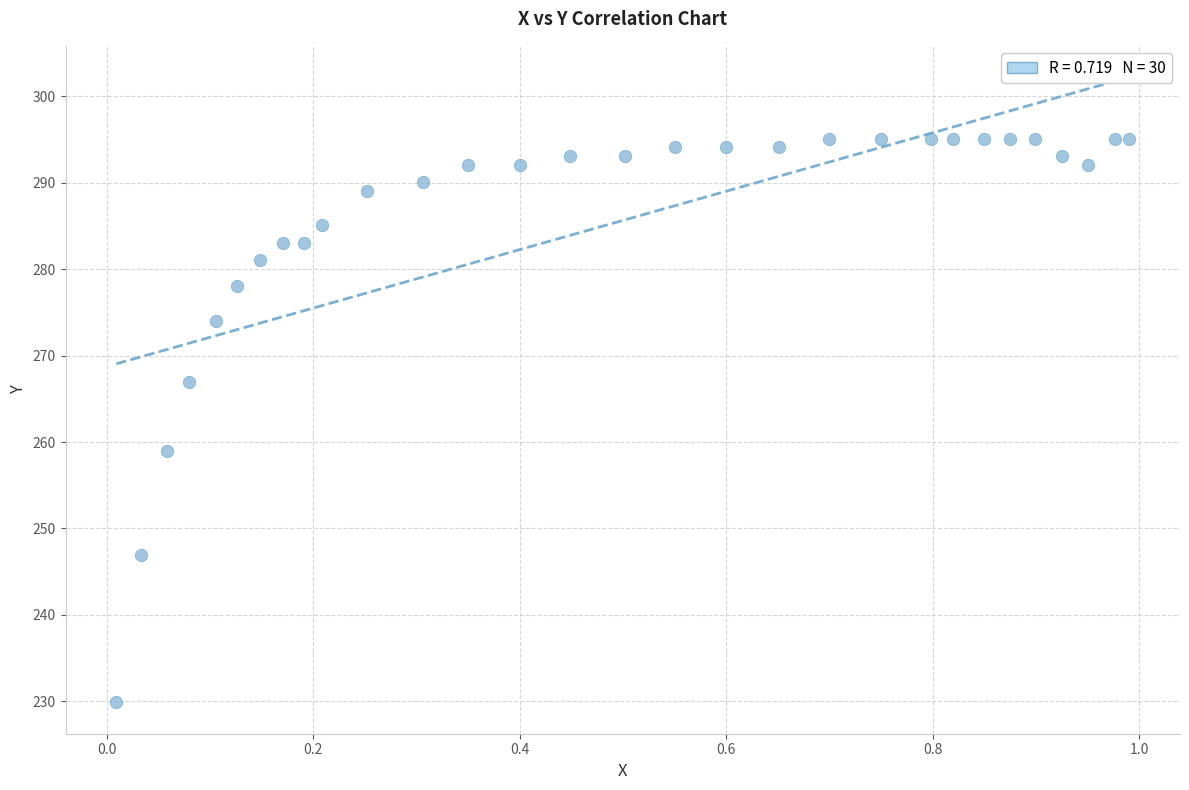

What is the range of X values (max minus min)?

1.0